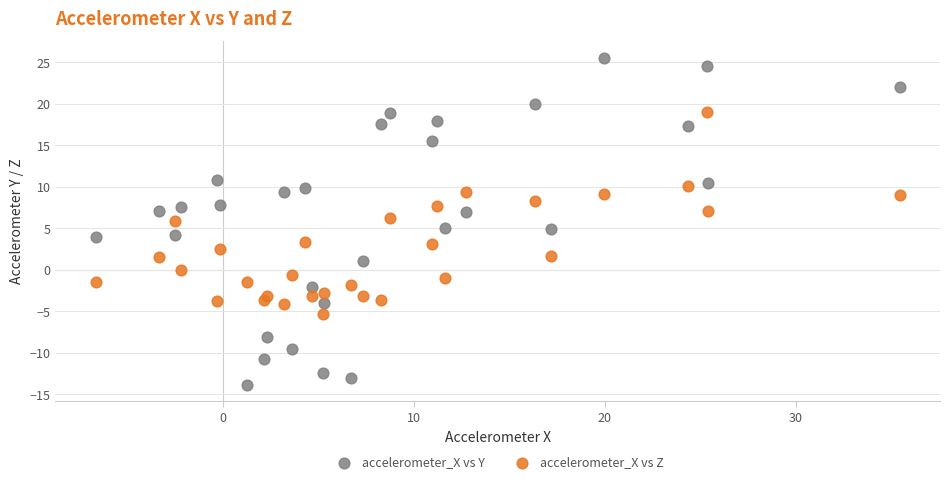

Which series reaches the maximum Y coordinate?

accelerometer_X vs Y